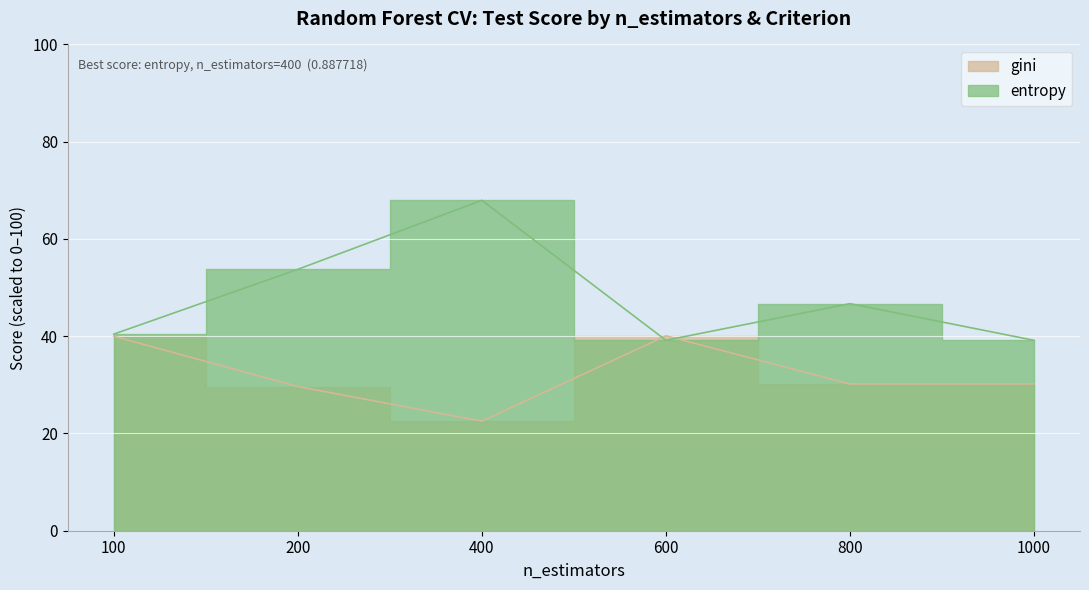

What is the value of the gini point at the 4th from the left?

40.1